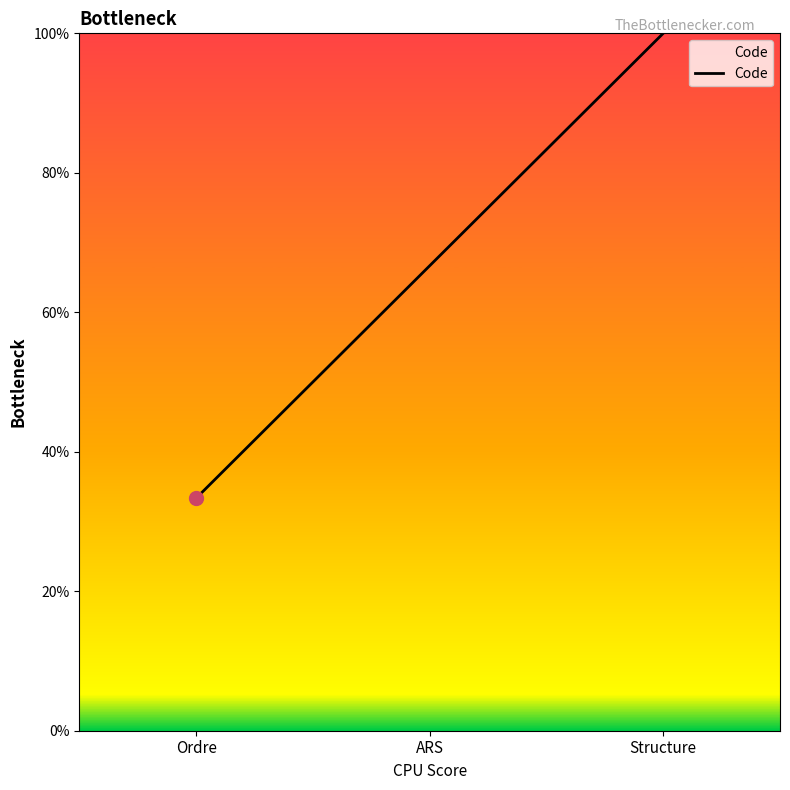

Which category has the highest value across all series?

Structure